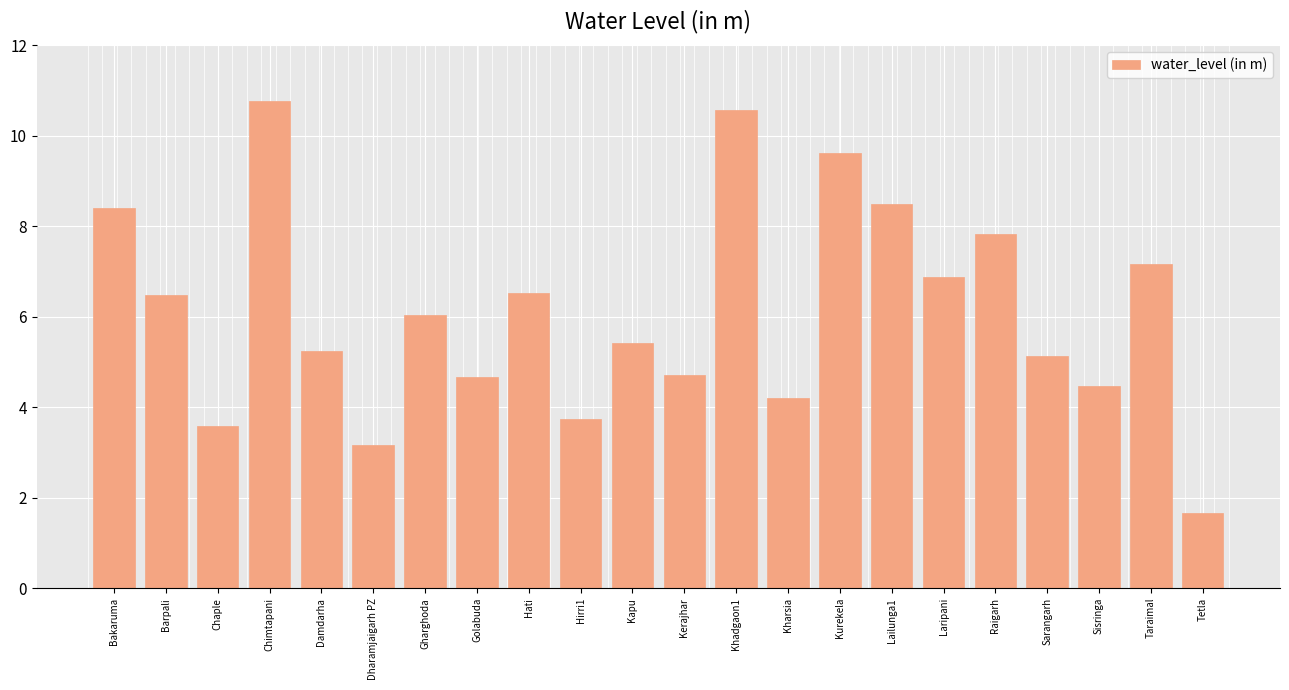

What is the greatest value displayed?

10.8